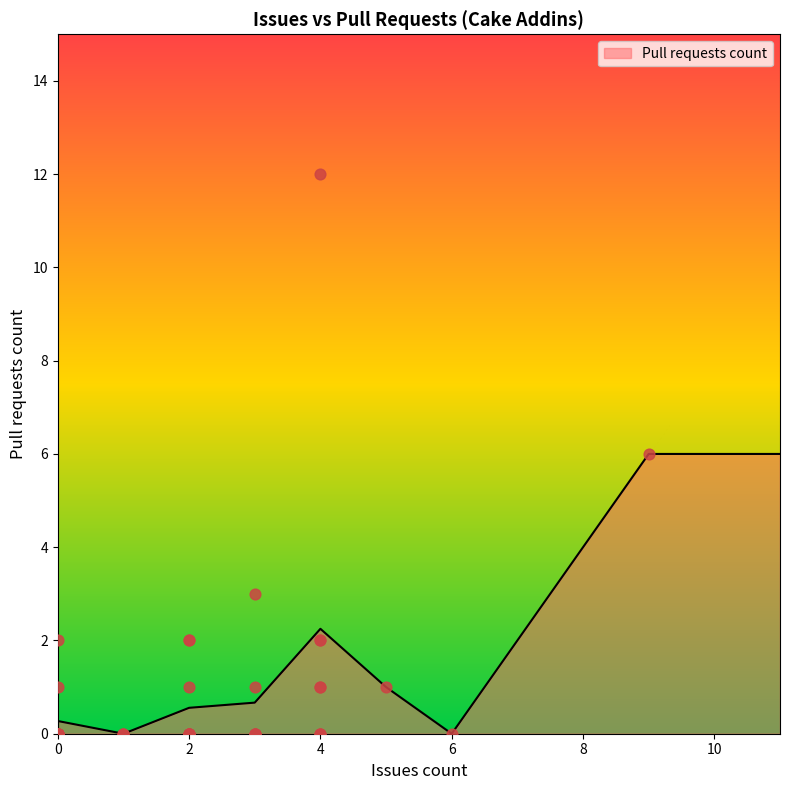

Which has a higher value, 2 or 3?

2